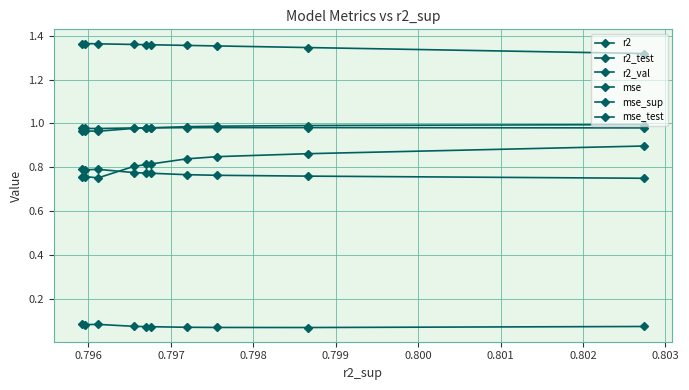

What is the average value of the mse_sup series?

1.4